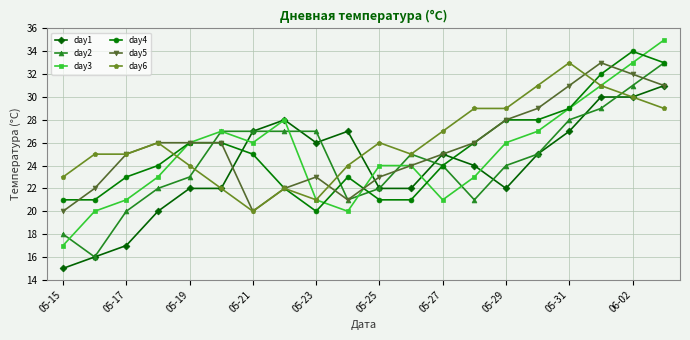

Which series has the largest range (max minus min)?

day3